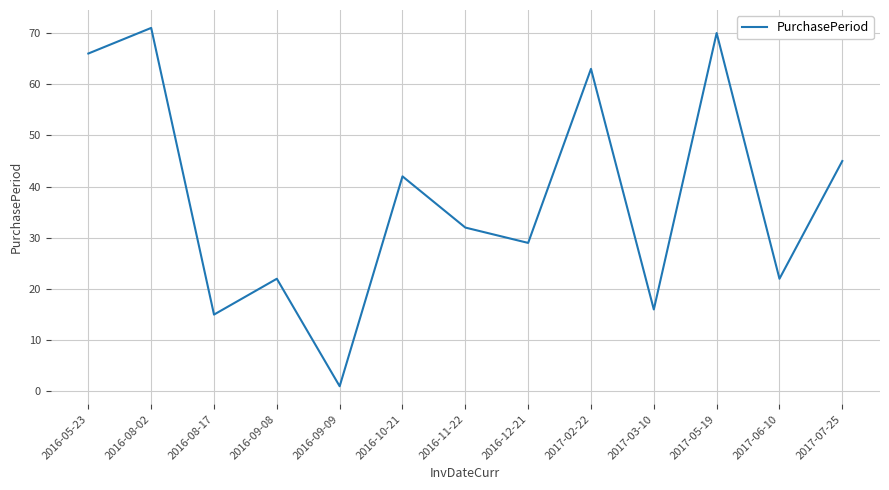

Reading left to right, transcribe all the data shown in this chart.

66	71	15	22	1	42	32	29	63	16	70	22	45